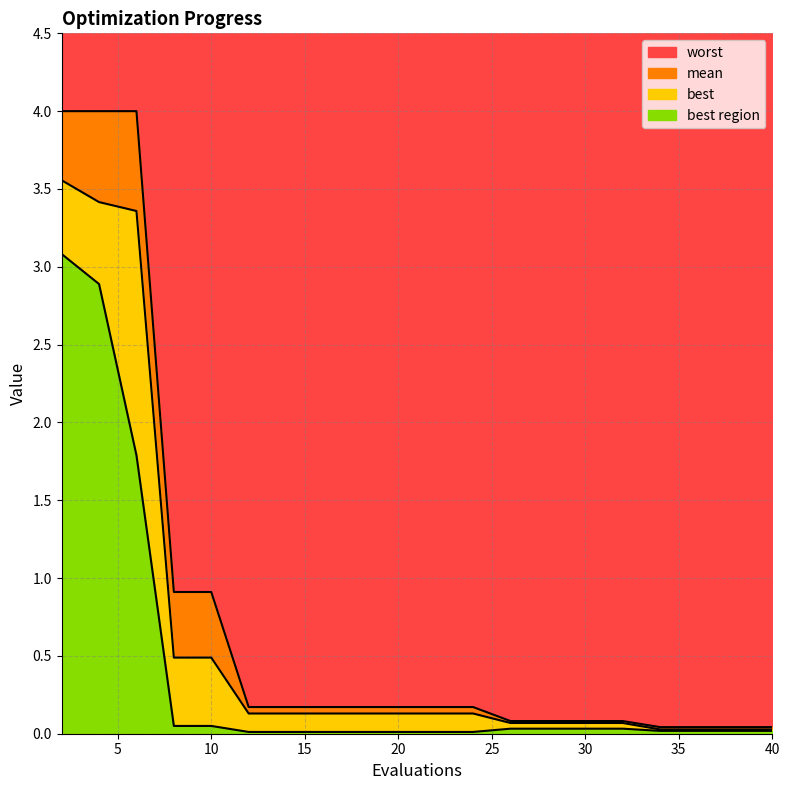

Which label corresponds to the largest value in the chart?

2